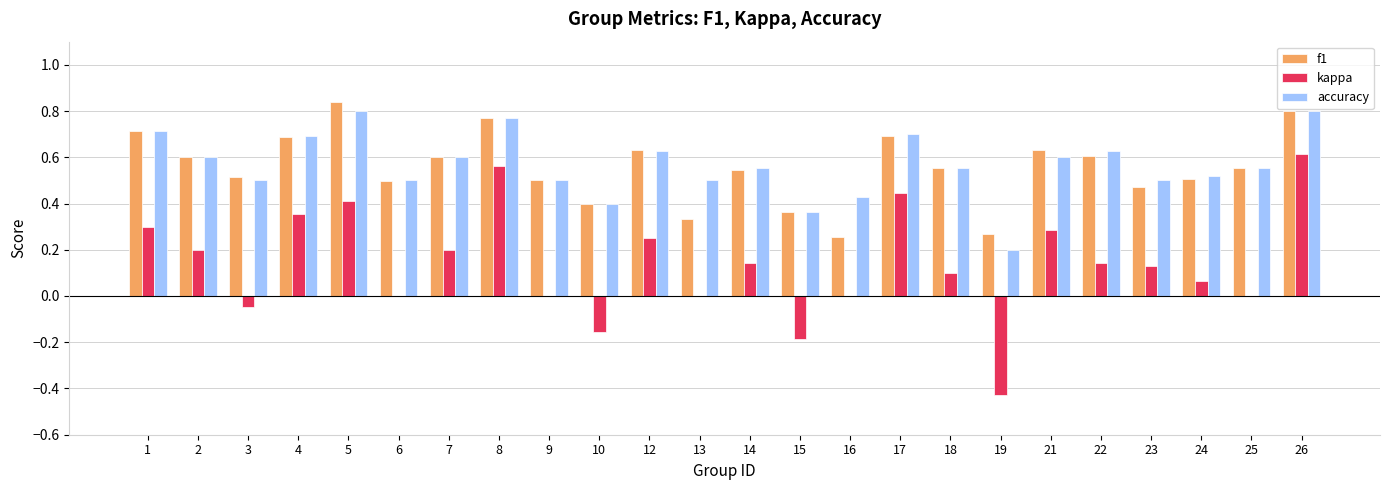

What is the sum of all accuracy values?

13.6